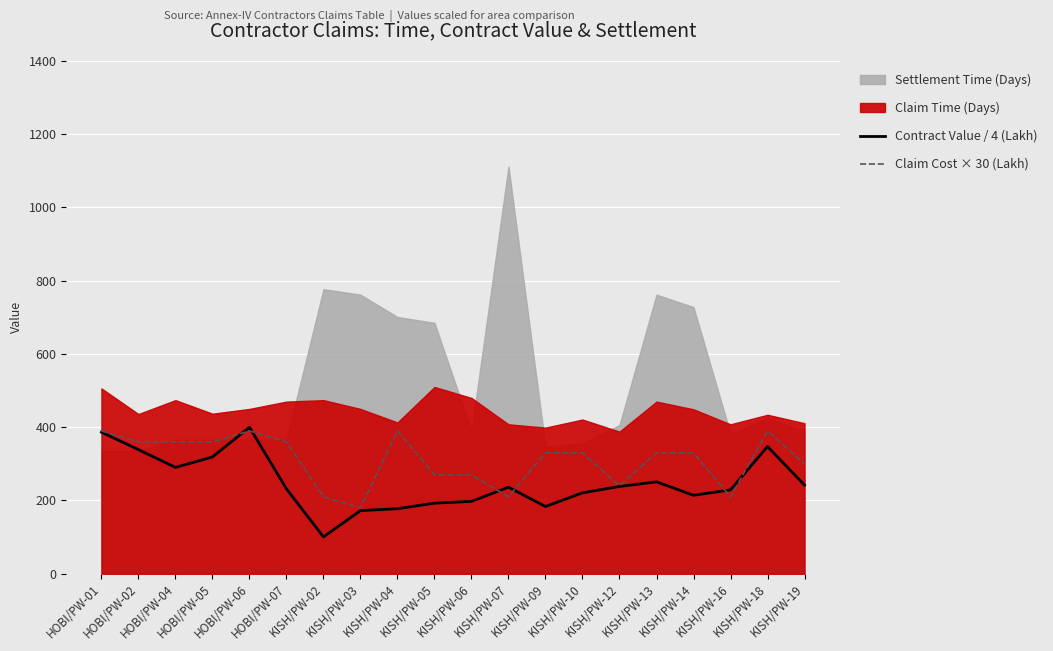

What is the difference between the Contract Value / 4 (Lakh) values at KISH/PW-19 and KISH/PW-12?

3.8